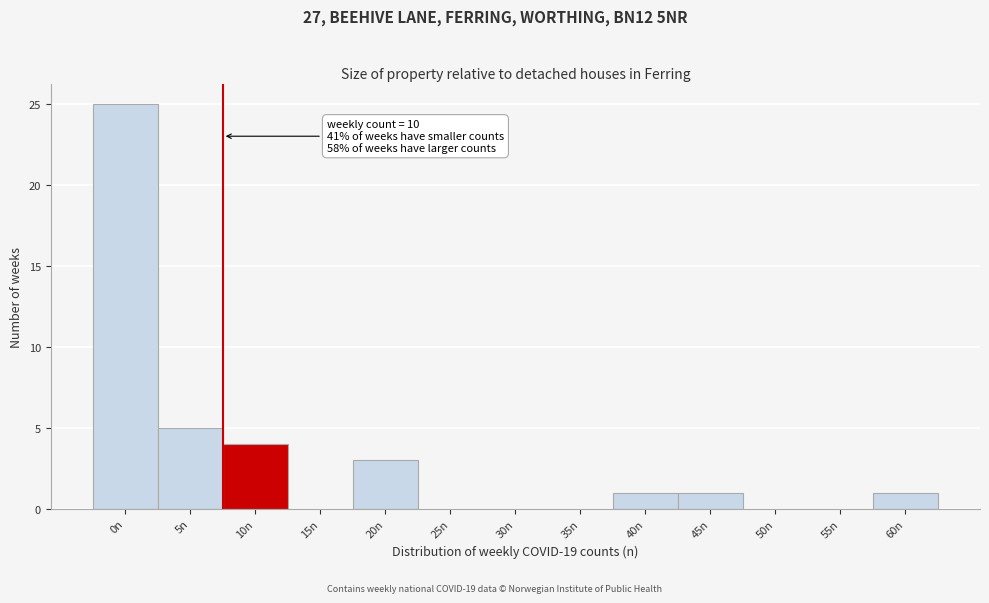

Reading left to right, extract all data points from this chart.

0n=25	5n=5	10n=4	15n=0	20n=3	25n=0	30n=0	35n=0	40n=1	45n=1	50n=0	55n=0	60n=1